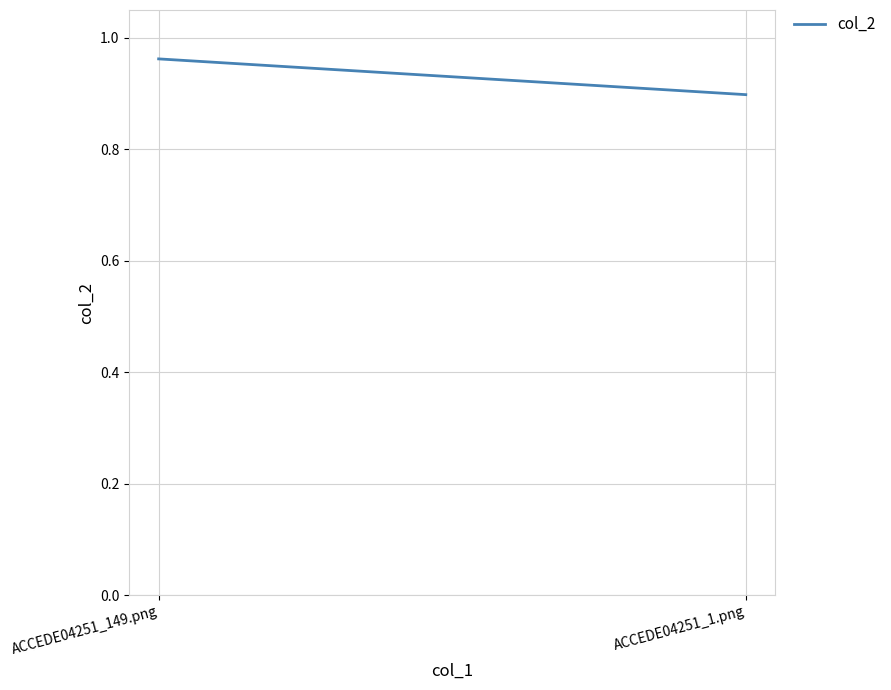

At which category does the chart reach its peak across all series?

ACCEDE04251_149.png